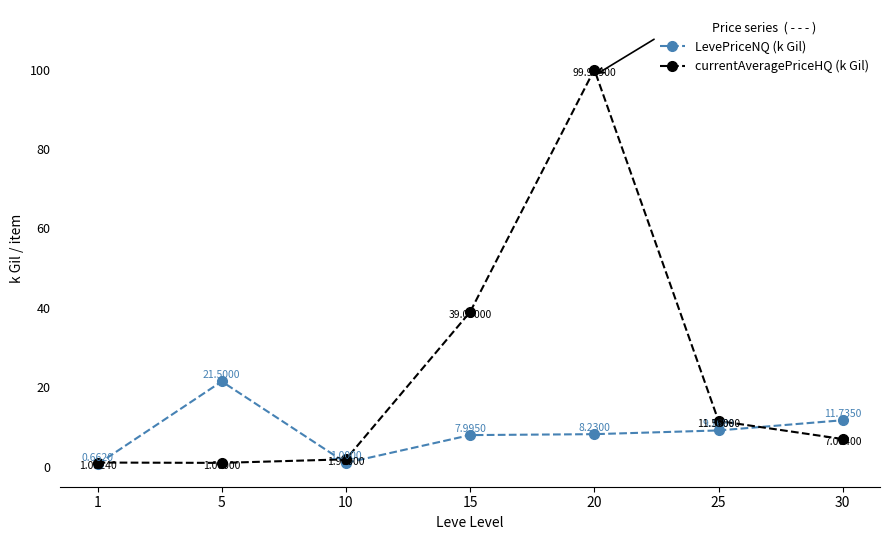

Where is the first local minimum for LevePriceNQ (k Gil)?

10